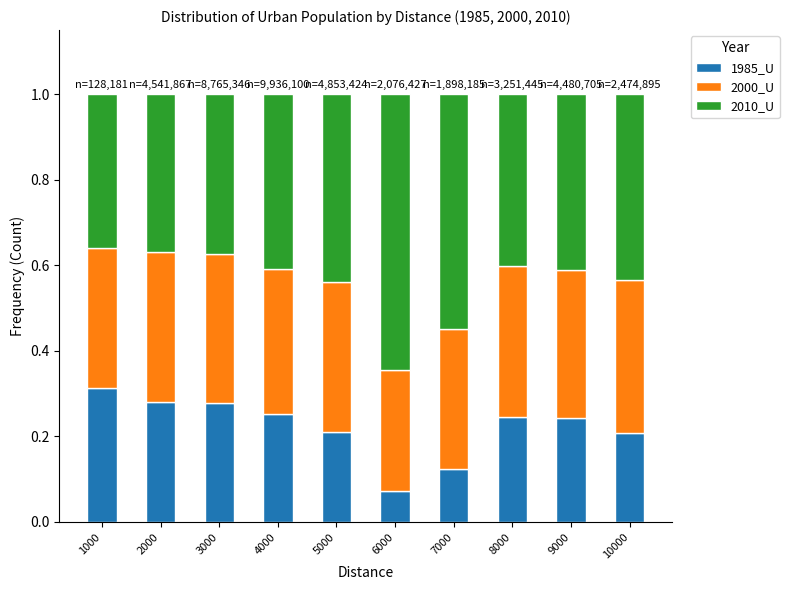

Is it true that 1985_U equals 0.3 at 10000?

False